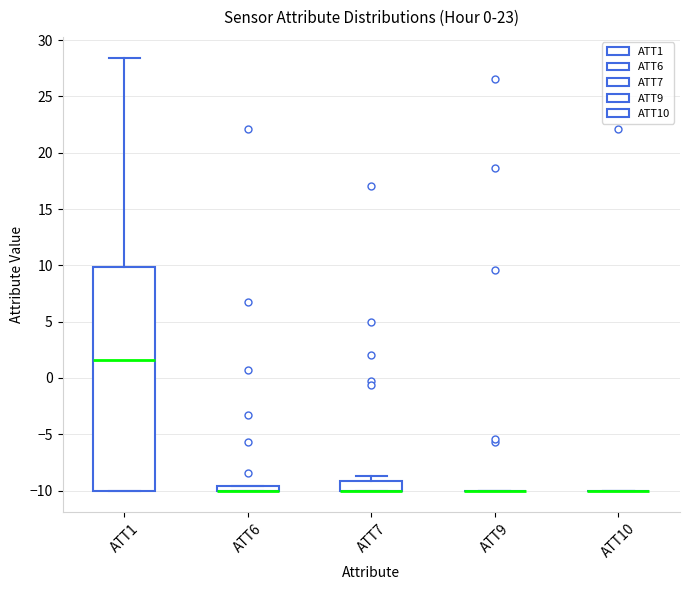

Which box is the tallest, from its lower edge to its upper edge?

ATT1